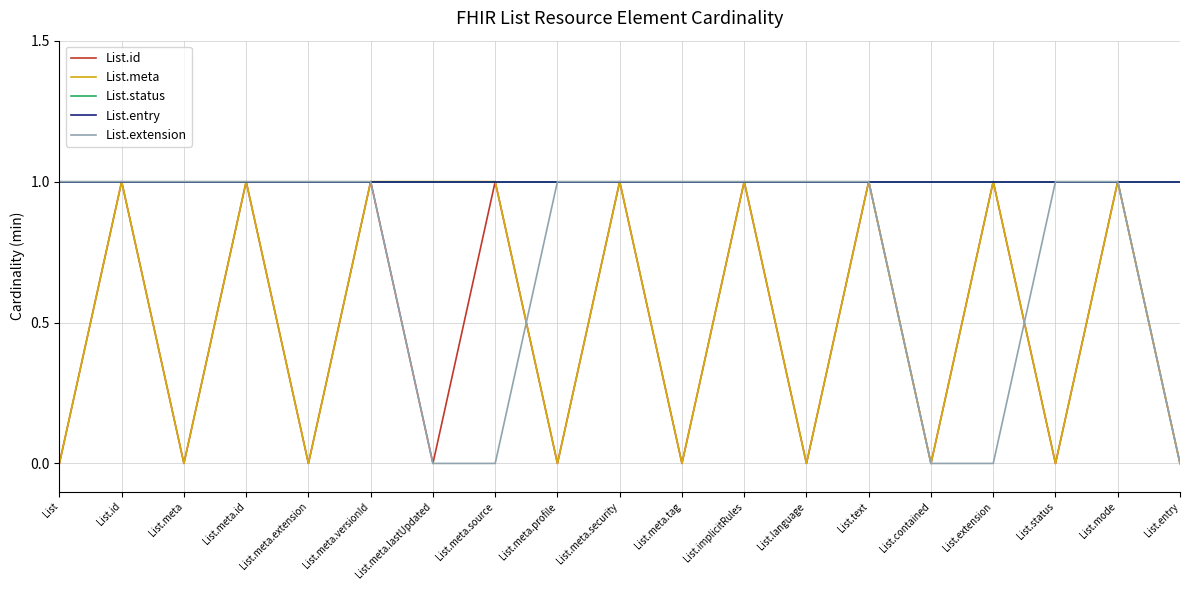

Does the chart display data point markers on the line(s)?

No